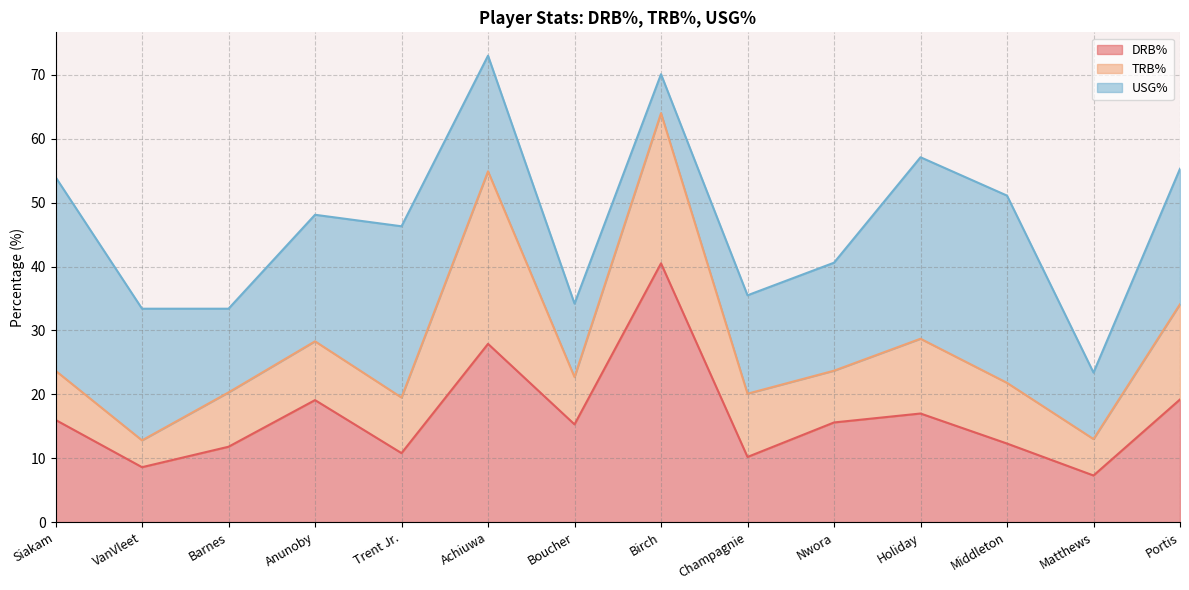

In USG%, how many points are higher than both neighbors (excluding endpoints)?

2